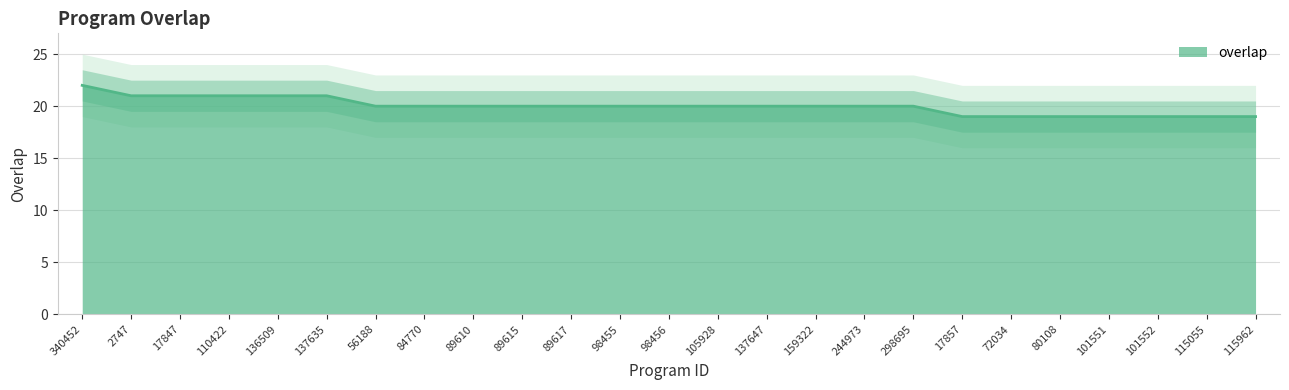

The value at 244973 is 6. True or false?

False